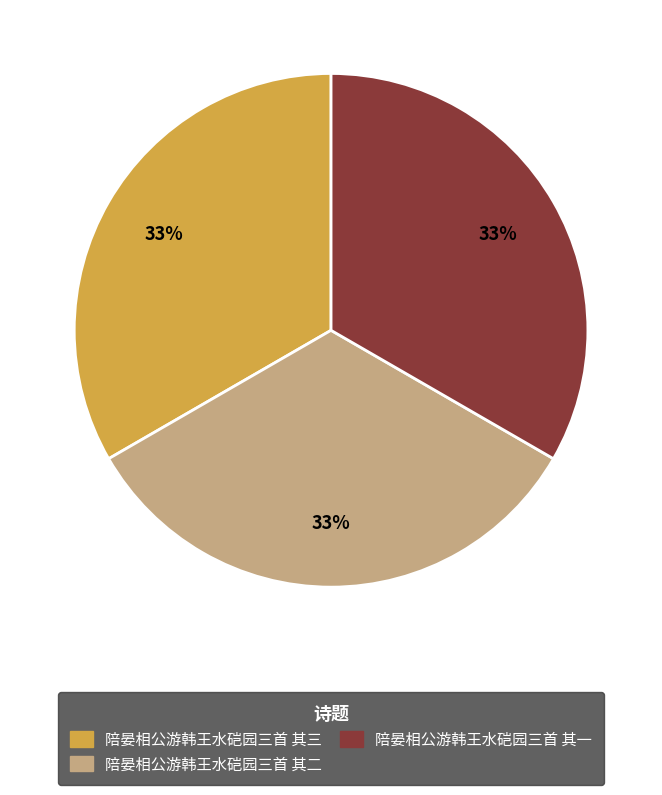

True or false: 陪晏相公游韩王水硙园三首 其一 accounts for 33% of the total.

True